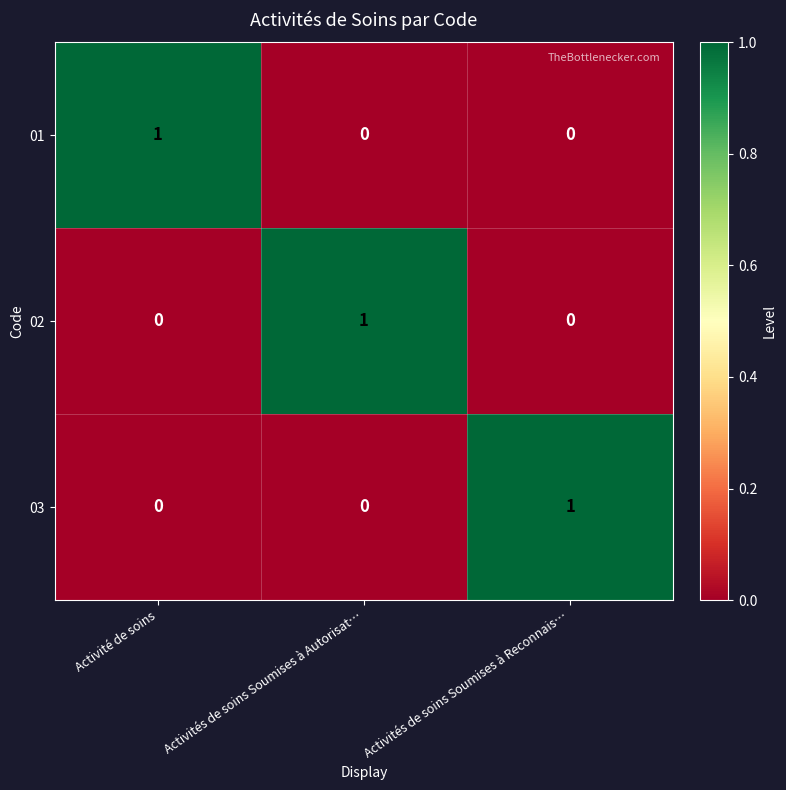

At which label does 01 reach its peak?

Activité de soins